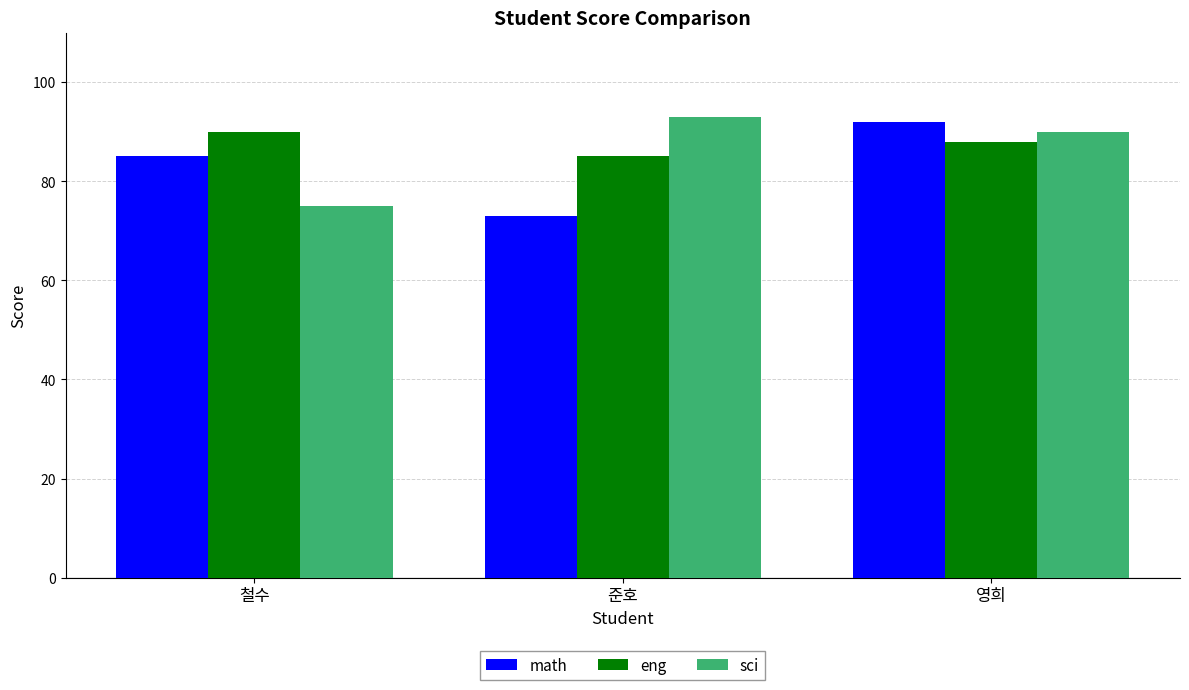

Reading right to left, transcribe all the data shown in this chart.

math: 영희=92	준호=73	철수=85
eng: 영희=88	준호=85	철수=90
sci: 영희=90	준호=93	철수=75